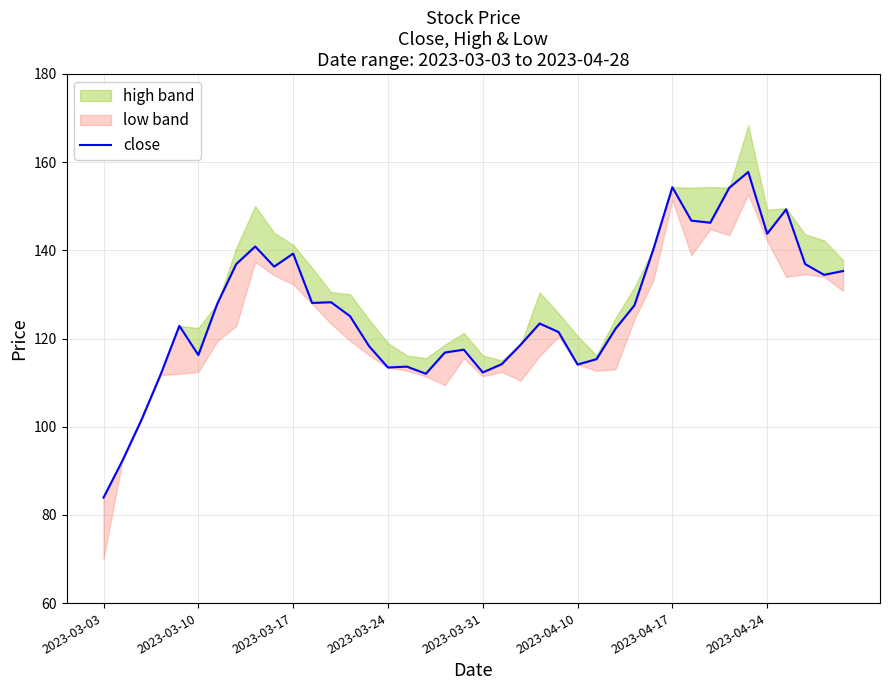

The value at 13 is 68.7. True or false?

False